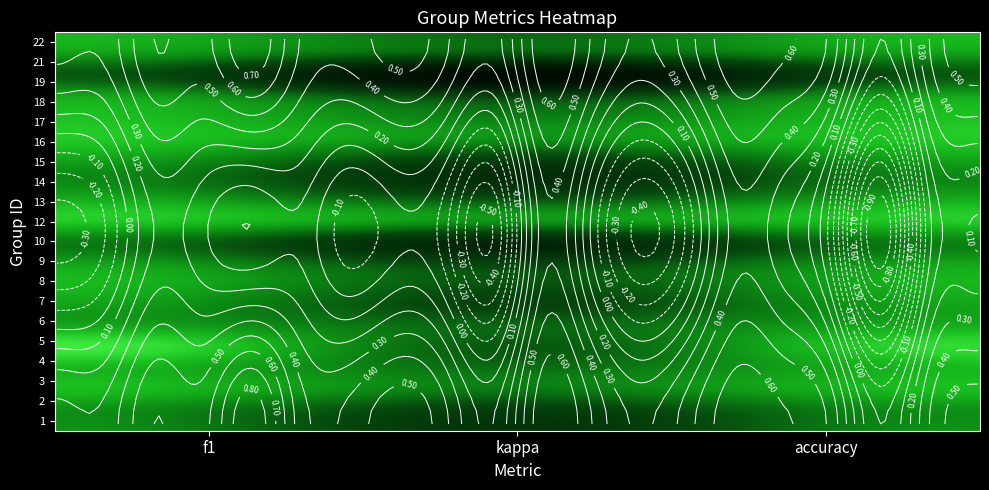

True or false: 6 has a value of 0.0 at 1.

False